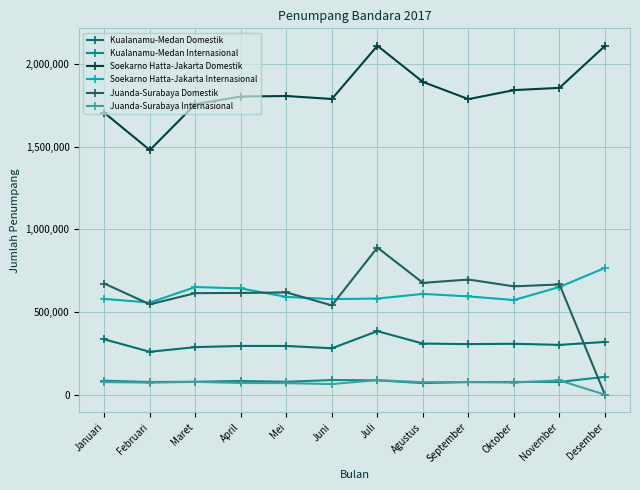

True or false: Kualanamu-Medan Internasional and Soekarno Hatta-Jakarta Internasional cross at least once.

False